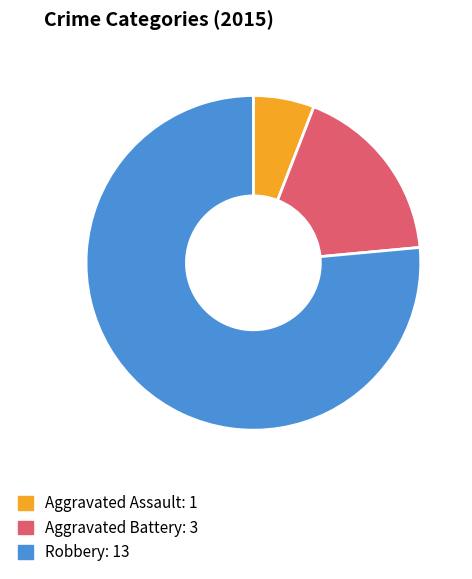

Is the sum of Aggravated Assault and Robbery greater than half?

Yes